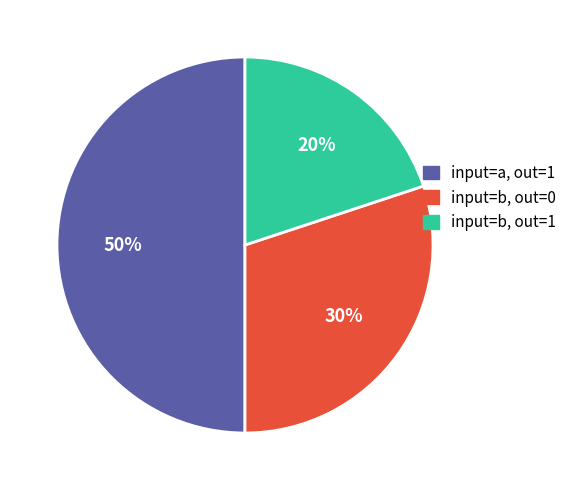

To the nearest percent, what is the average slice percentage?

33%